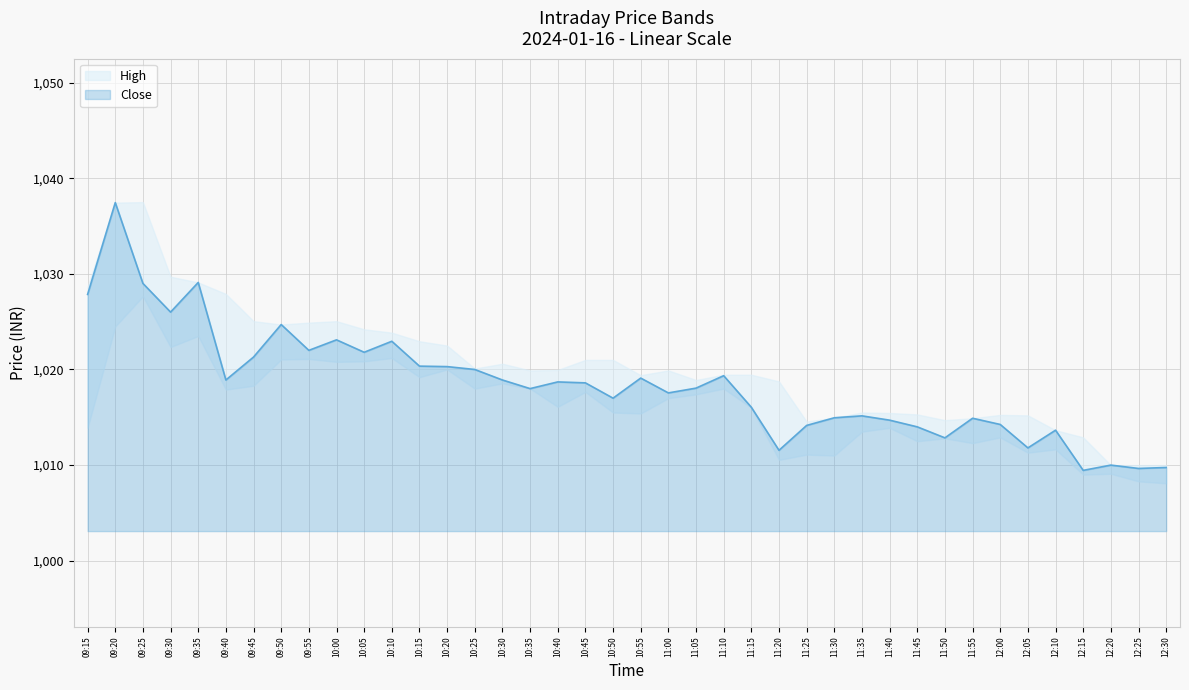

How many interior local peaks does the Close series have?

12